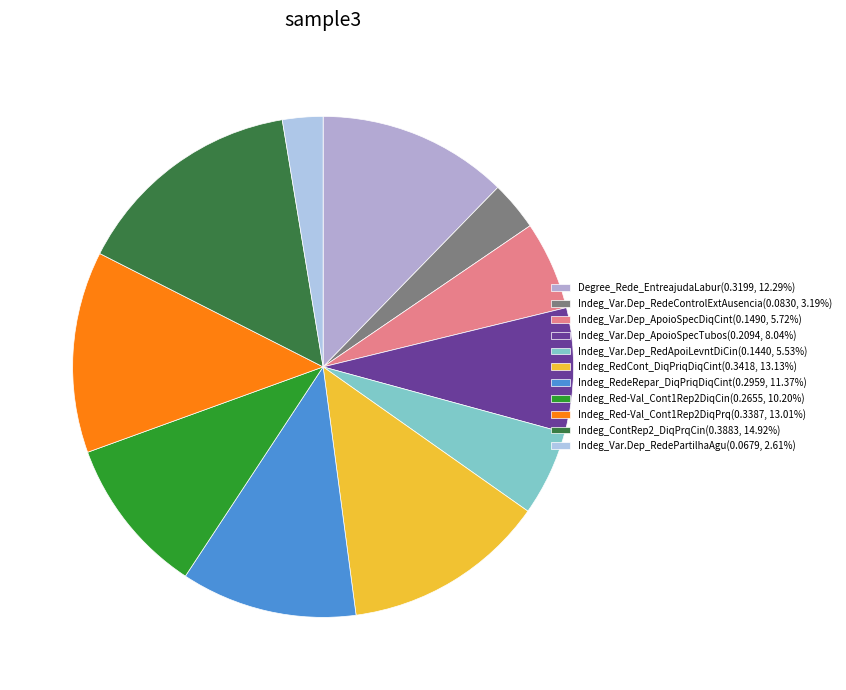

Combined, do Indeg_Red-Val_Cont1Rep2DiqPrq and Indeg_Red-Val_Cont1Rep2DiqCin account for over 50%?

No